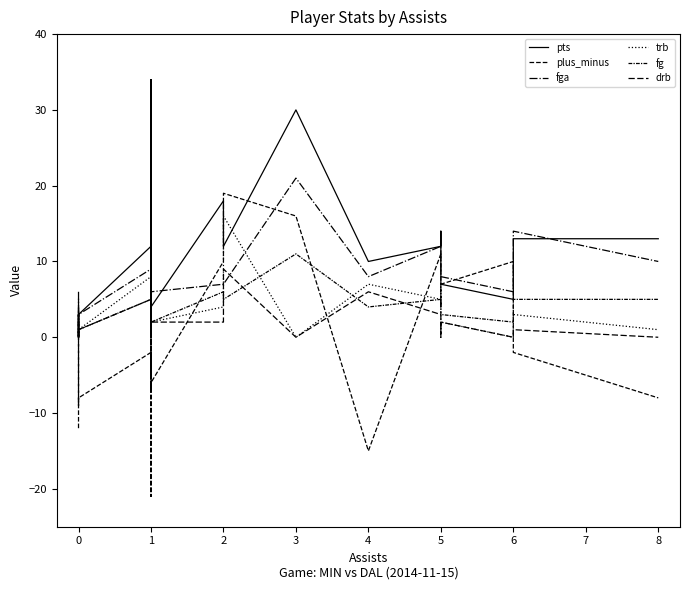

What are all the series names shown in the legend?

pts, plus_minus, fga, trb, fg, drb